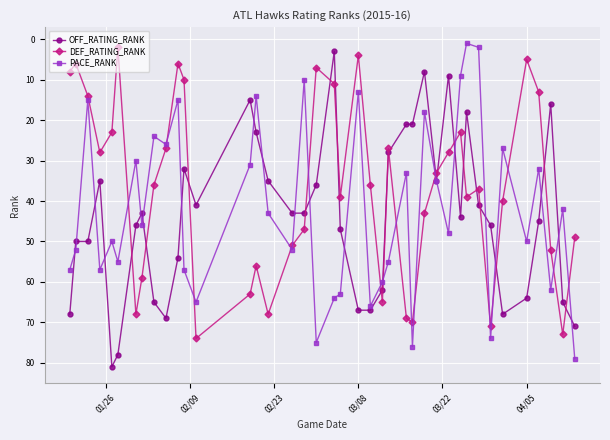

What is the value of the DEF_RATING_RANK point at the 17th from the left?

51